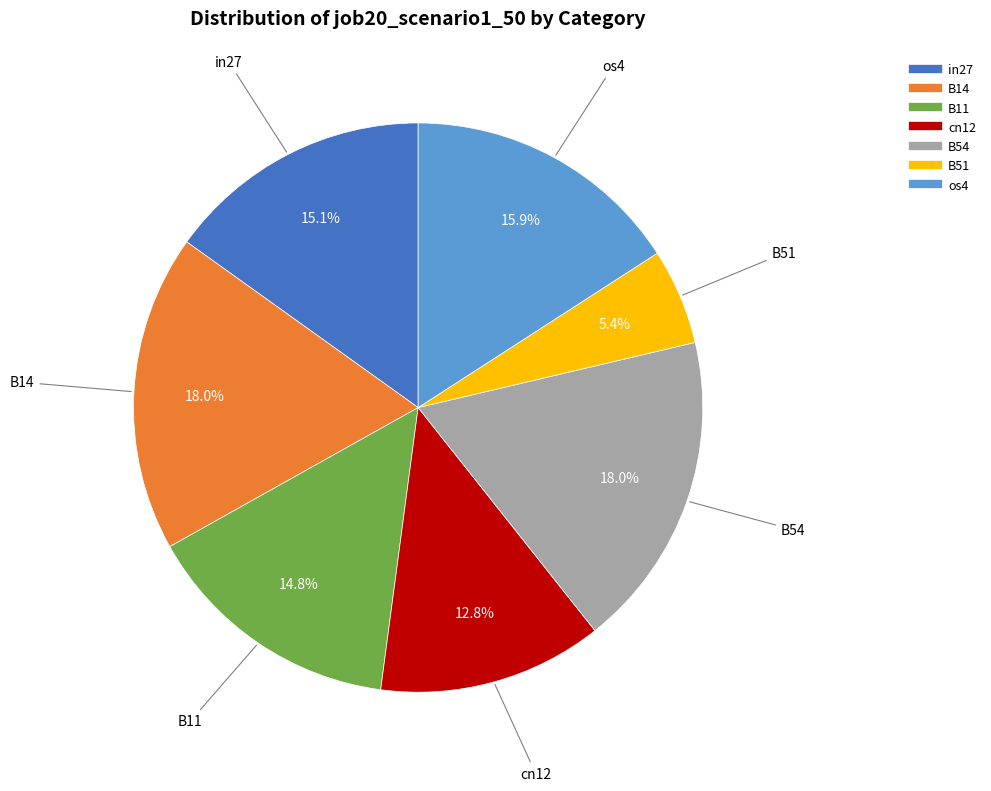

Is there any slice that represents more than half of the pie?

No